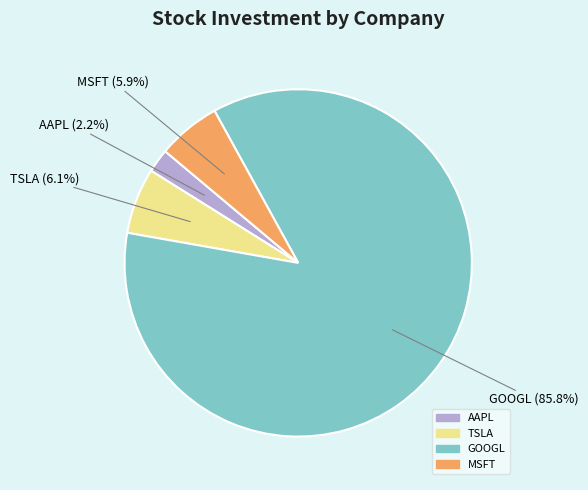

To the nearest percent, what is the difference between the largest and smallest slice percentages?

84%